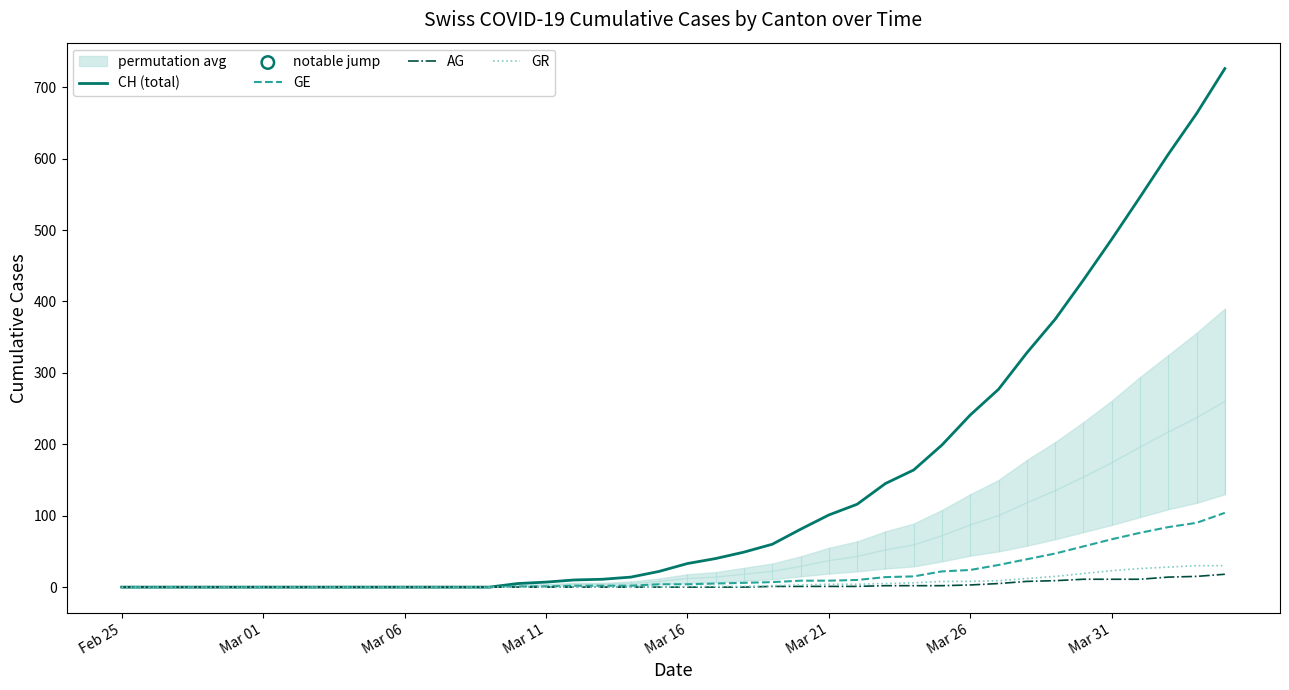

True or false: CH (total) has a value of 101 at Mar 21.

True